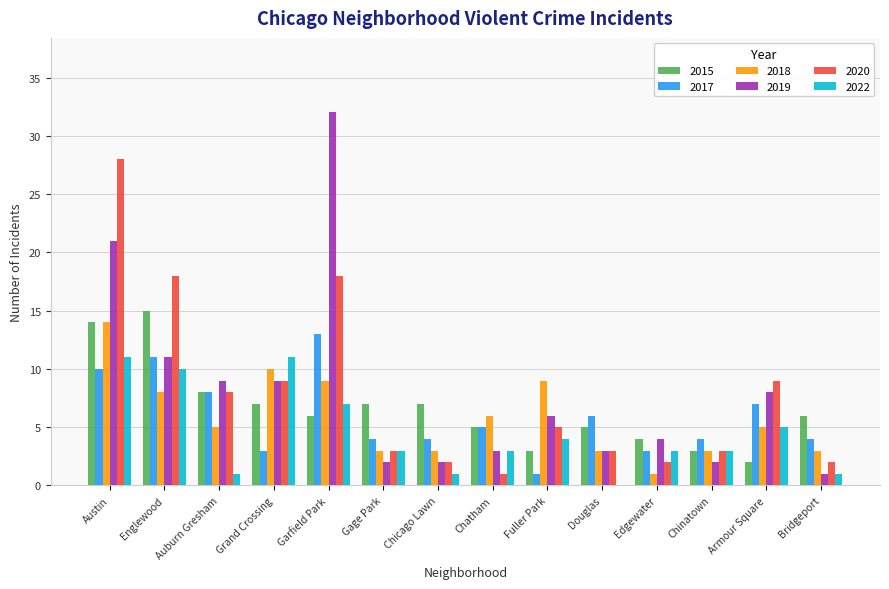

At which label is 2015 closest to 8?

Auburn Gresham